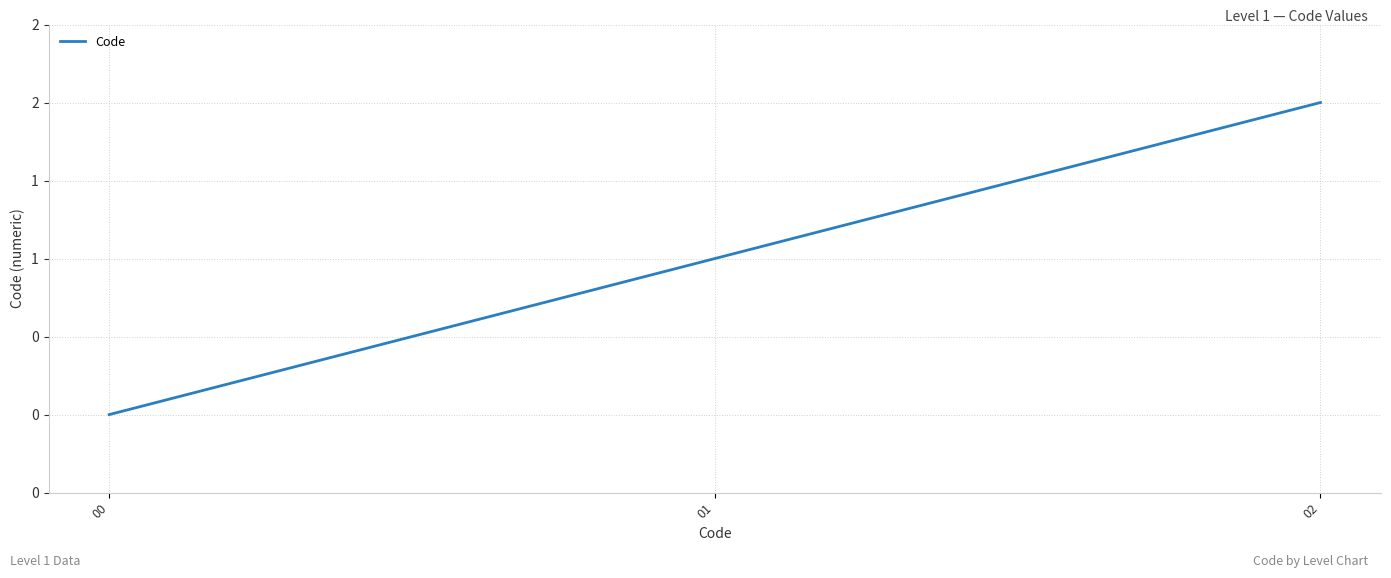

Rank the categories by value from highest to lowest.

02, 01, 00